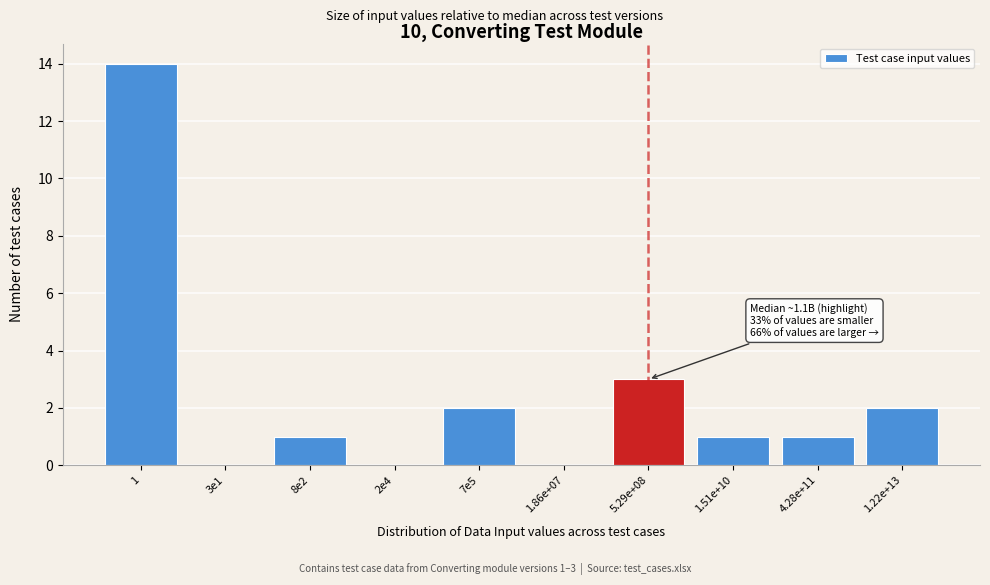

Reading left to right, list all the values displayed in this chart.

1=14	3e1=0	8e2=1	2e4=0	7e5=2	1.86e+07=0	5.29e+08=3	1.51e+10=1	4.28e+11=1	1.22e+13=2